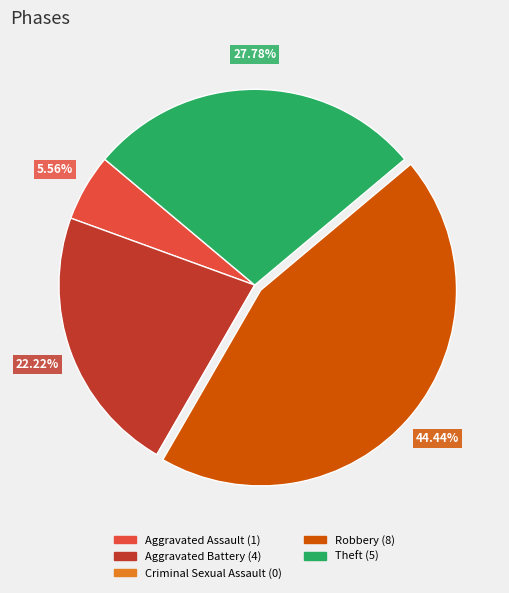

To the nearest percent, what is the difference between the largest and smallest slice percentages?

44%